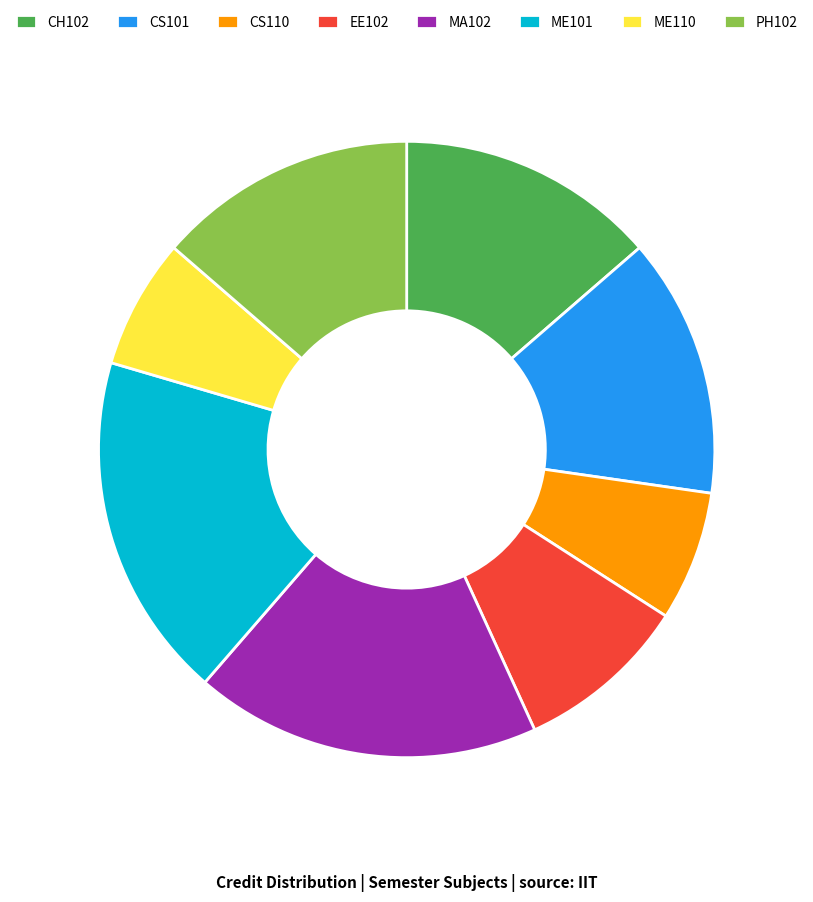

Is CS110 the majority of the pie?

No